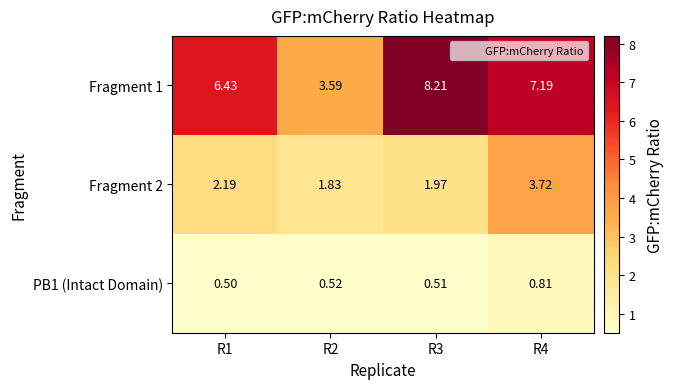

Between R1 and R2, which series saw the biggest shift?

Fragment 1